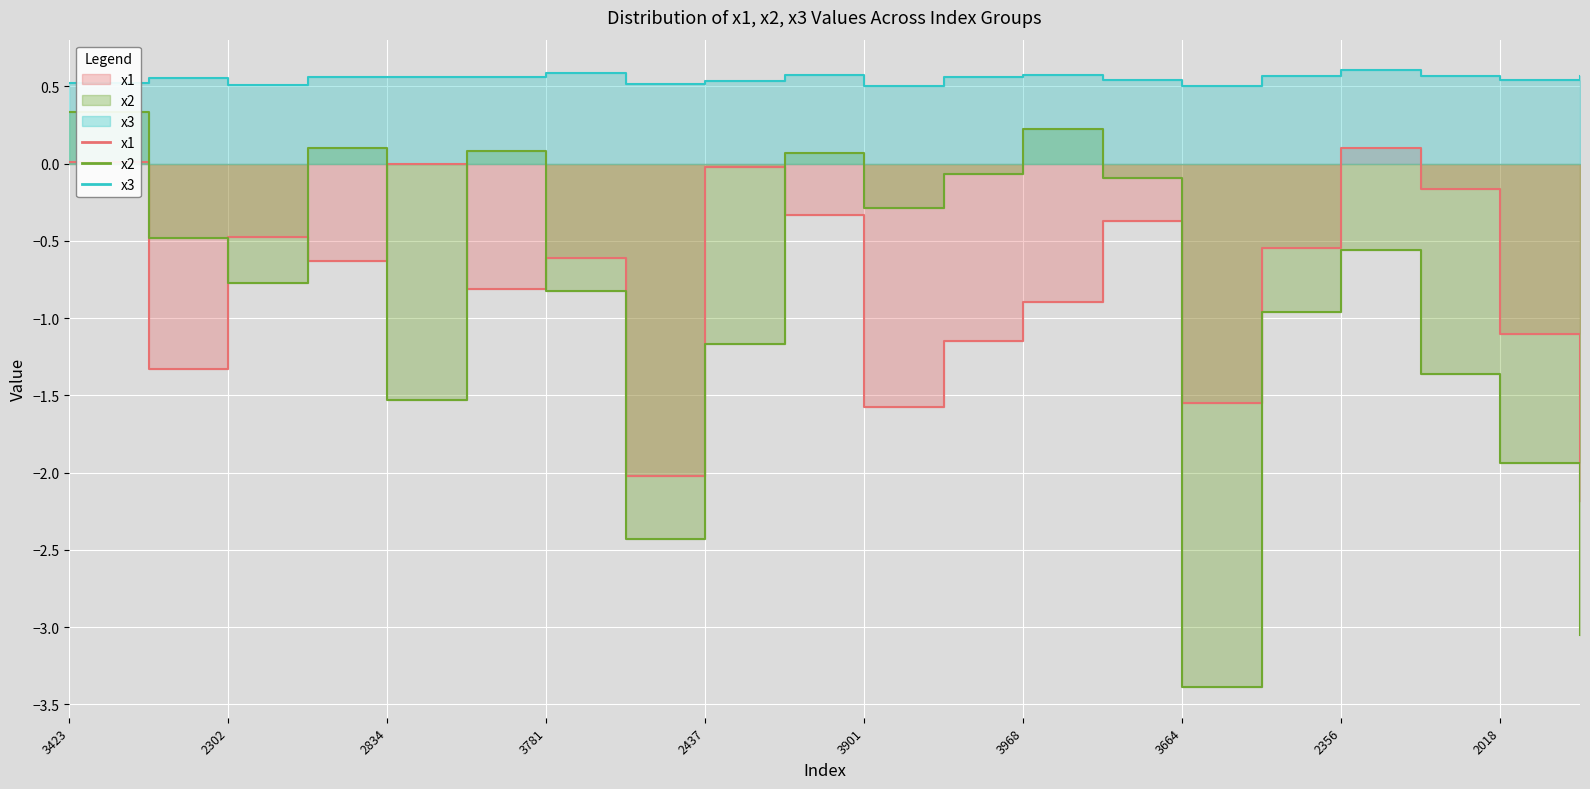

At which category is the sum across all series the highest?

3423